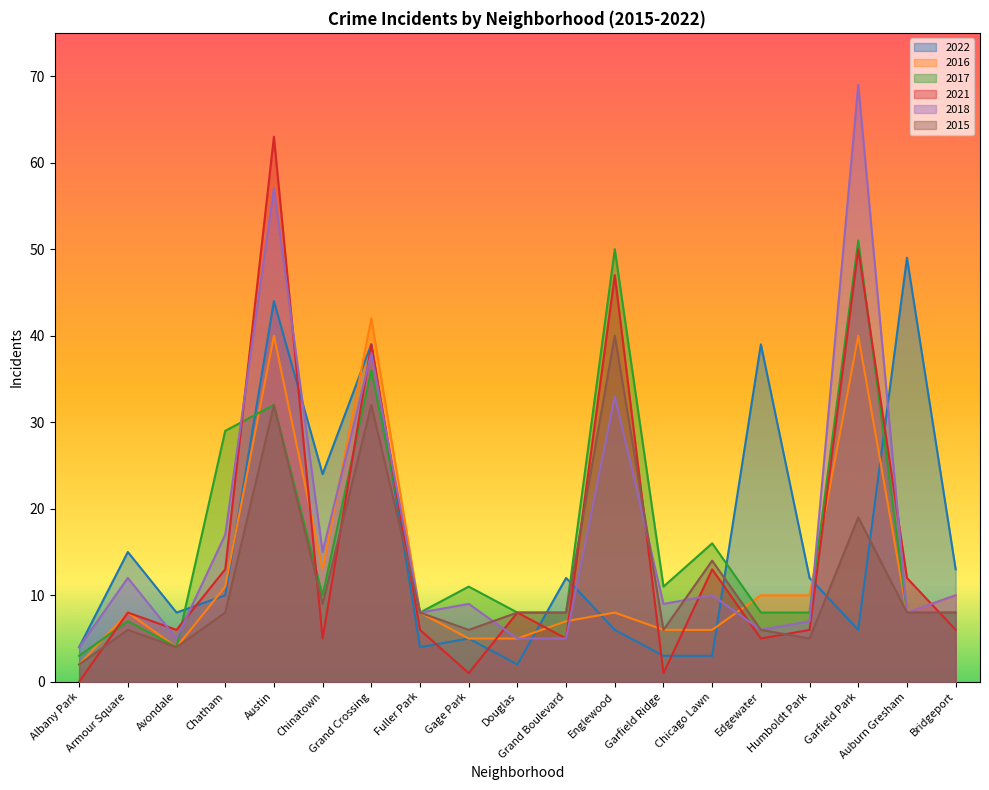

What is the value of the 2022 point at the 16th from the left?

12